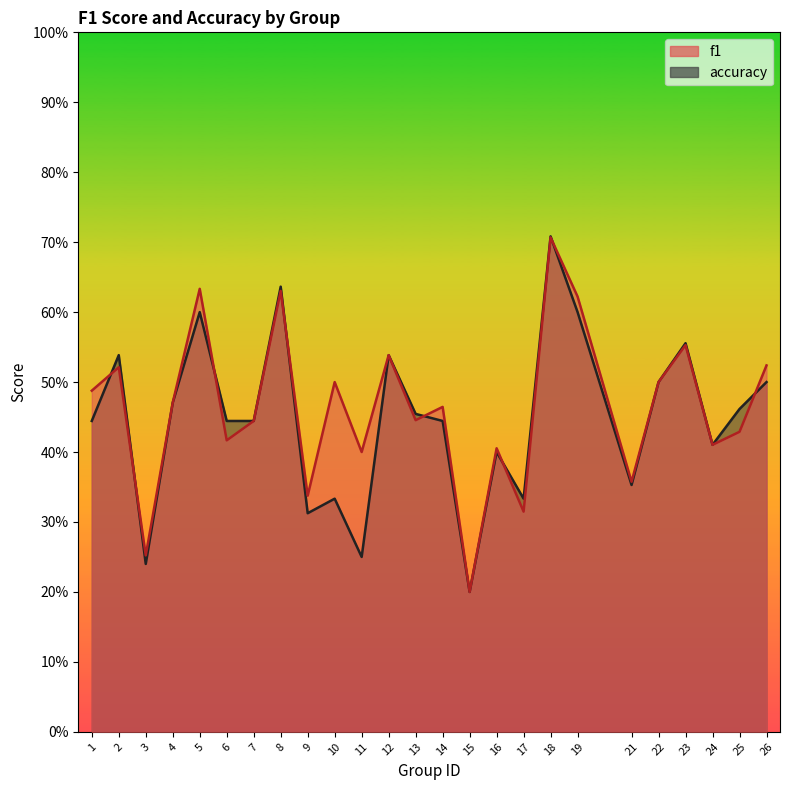

True or false: accuracy and f1 intersect in this chart.

True